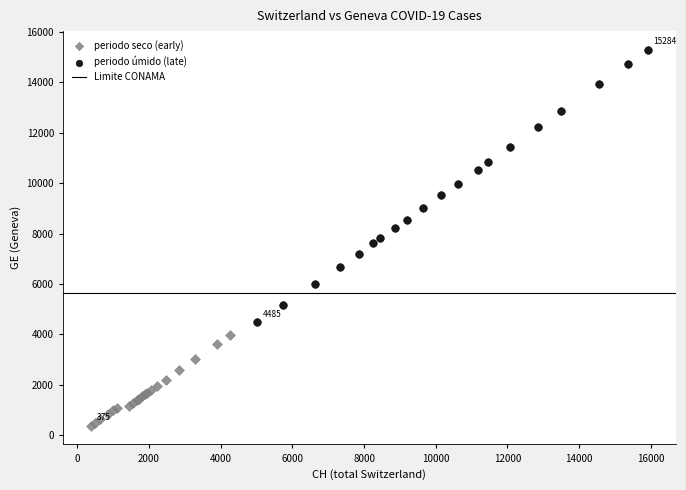

Which series contains the lowest Y value?

periodo seco (early)